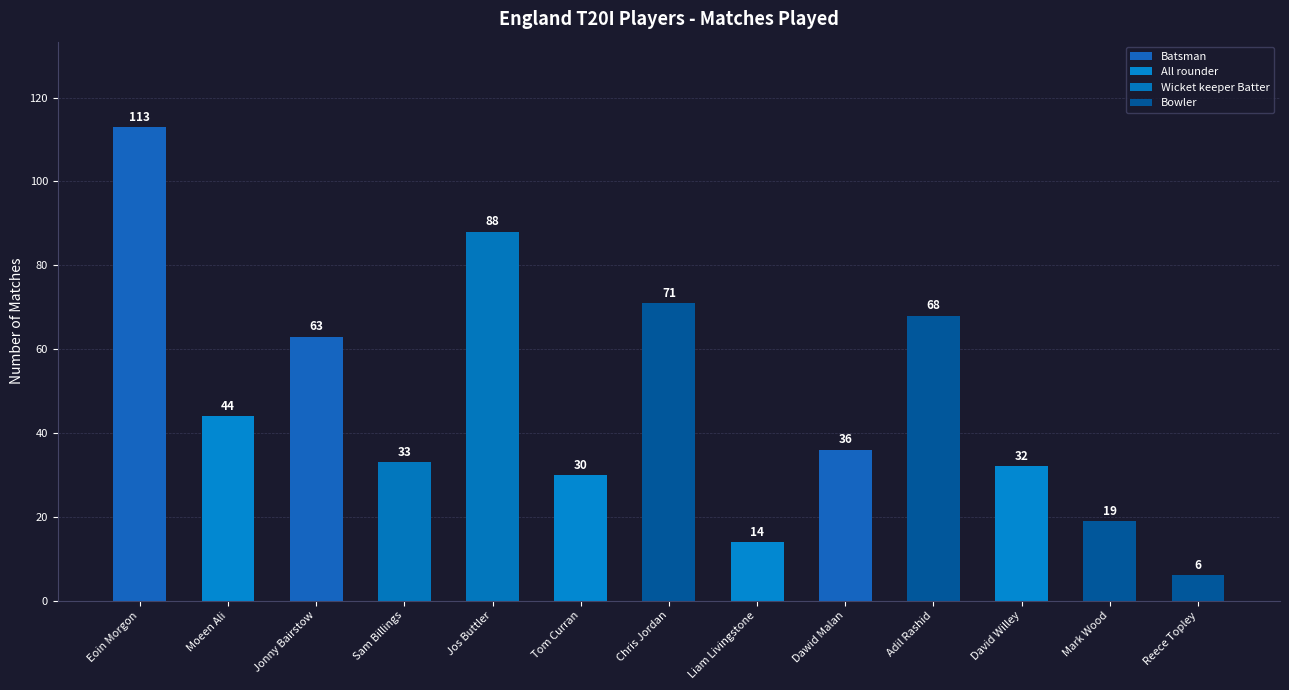

What is the maximum value shown in the chart?

113